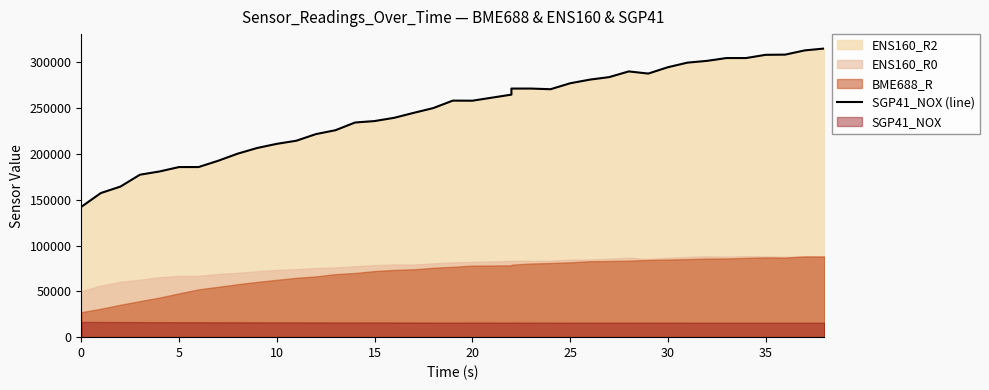

How many data points are less than 258094?

19